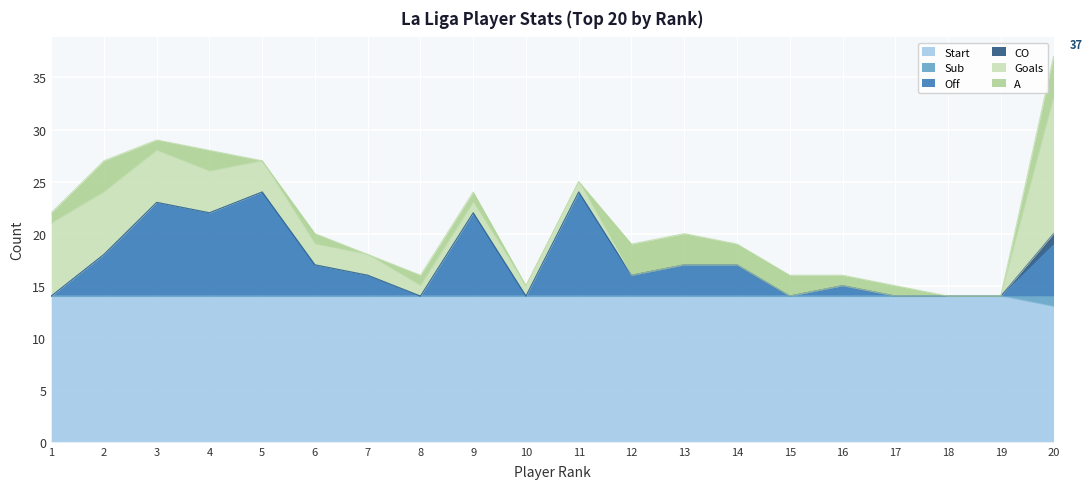

What is the difference between the maximum and second lowest values in the Sub series?

1